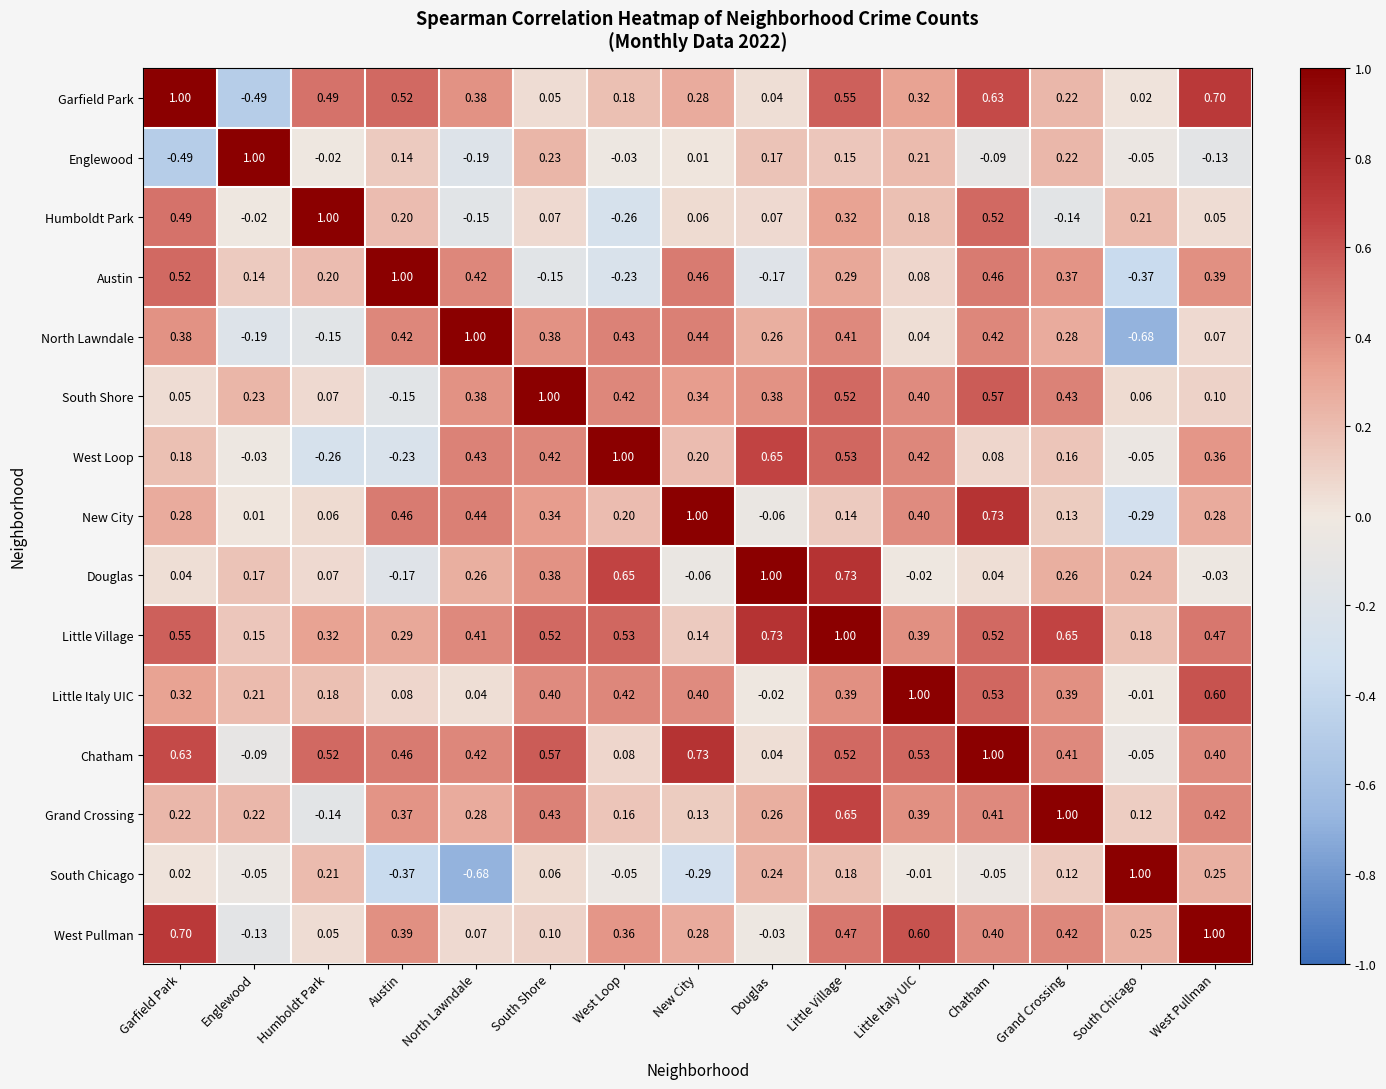

Rank the categories by West Pullman value from highest to lowest.

West Pullman, Garfield Park, Little Italy UIC, Little Village, Grand Crossing, Chatham, Austin, West Loop, New City, South Chicago, South Shore, North Lawndale, Humboldt Park, Douglas, Englewood